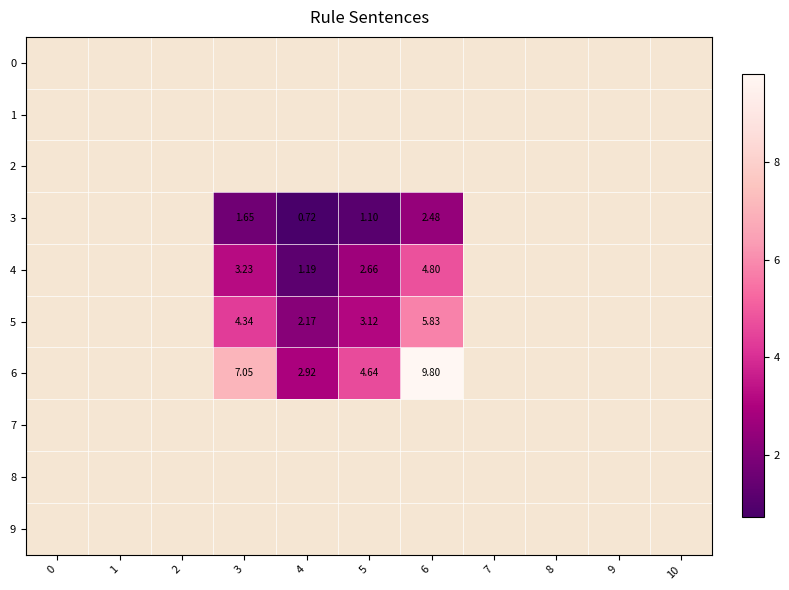

At 2, list the series in order from smallest to largest.

0, 1, 2, 3, 4, 5, 6, 7, 8, 9